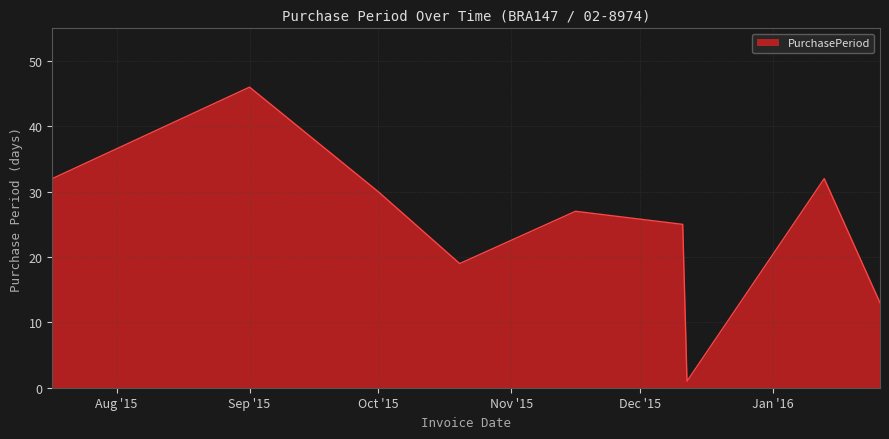

What is the difference between the maximum and minimum values?

45